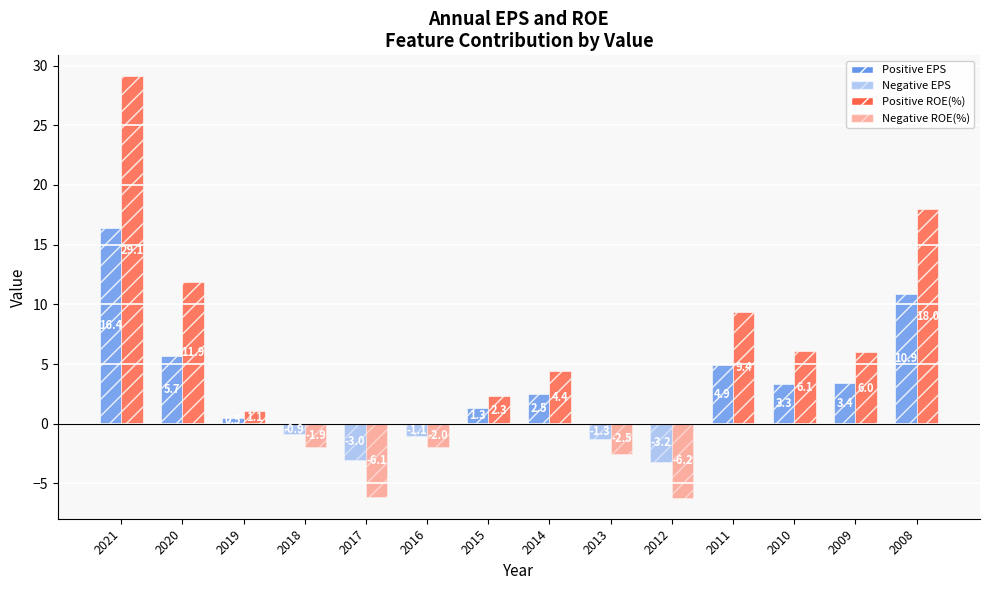

What is the difference between the maximum and second lowest values in the Positive ROE(%) series?

29.1